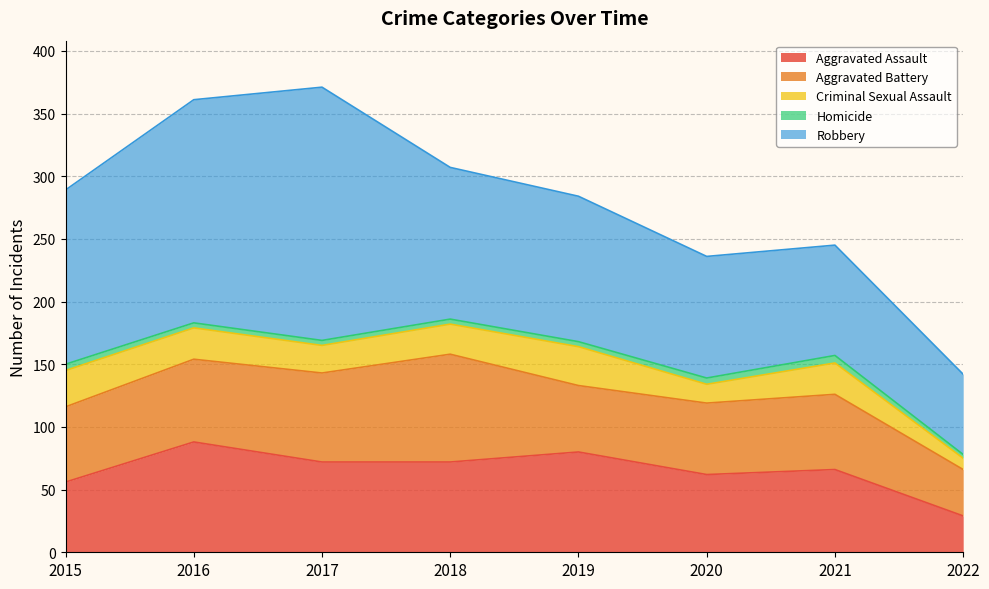

What is the sum of the Criminal Sexual Assault values at 2021 and 2019?

56